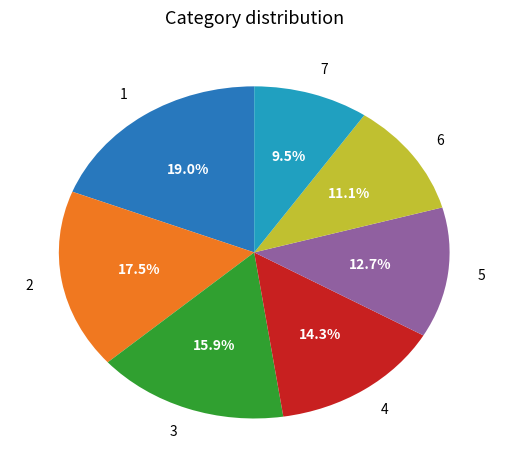

Is there a majority slice in this chart?

No